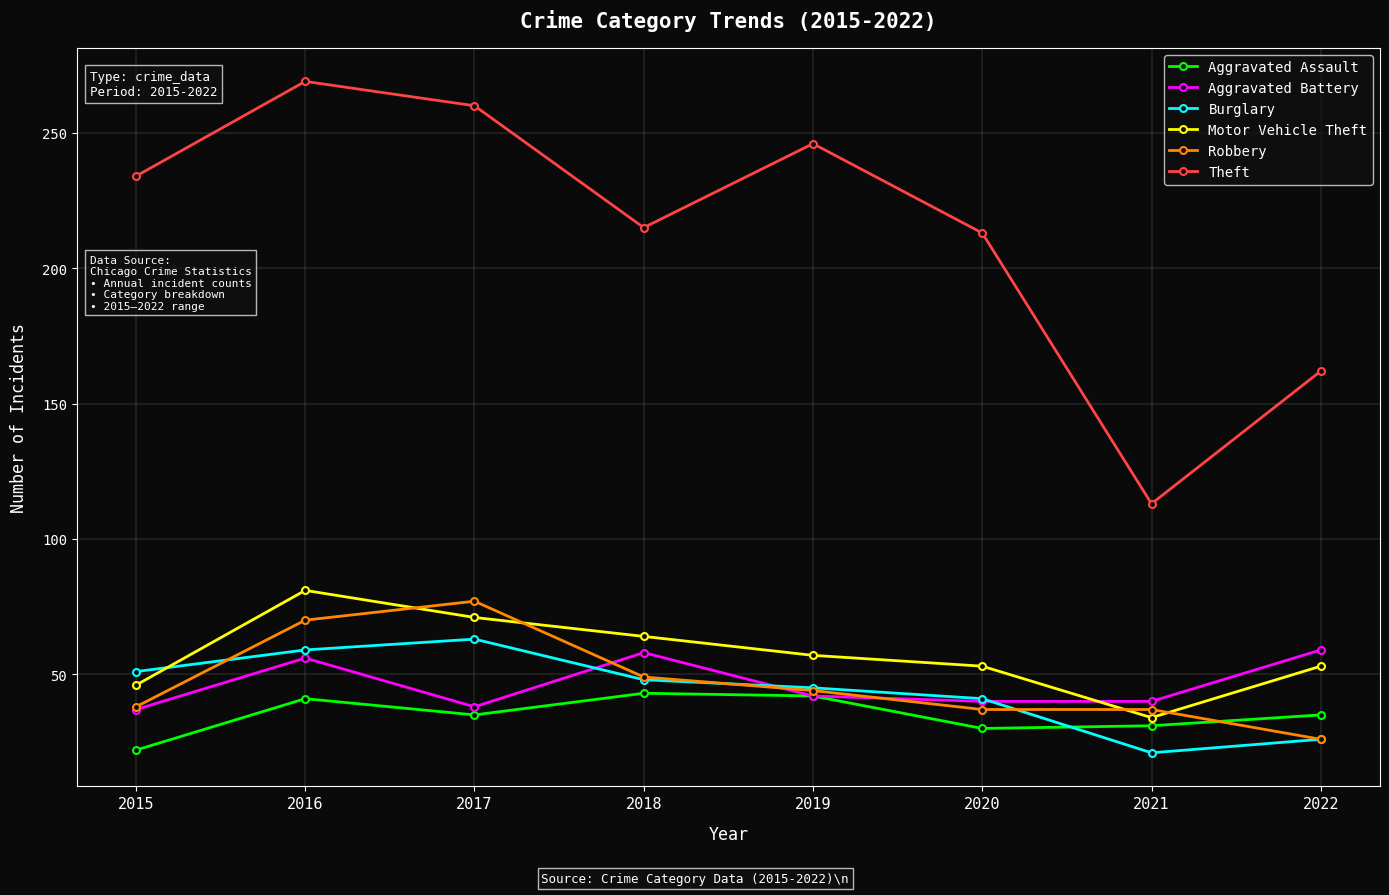

What is the minimum value shown in the chart?

21